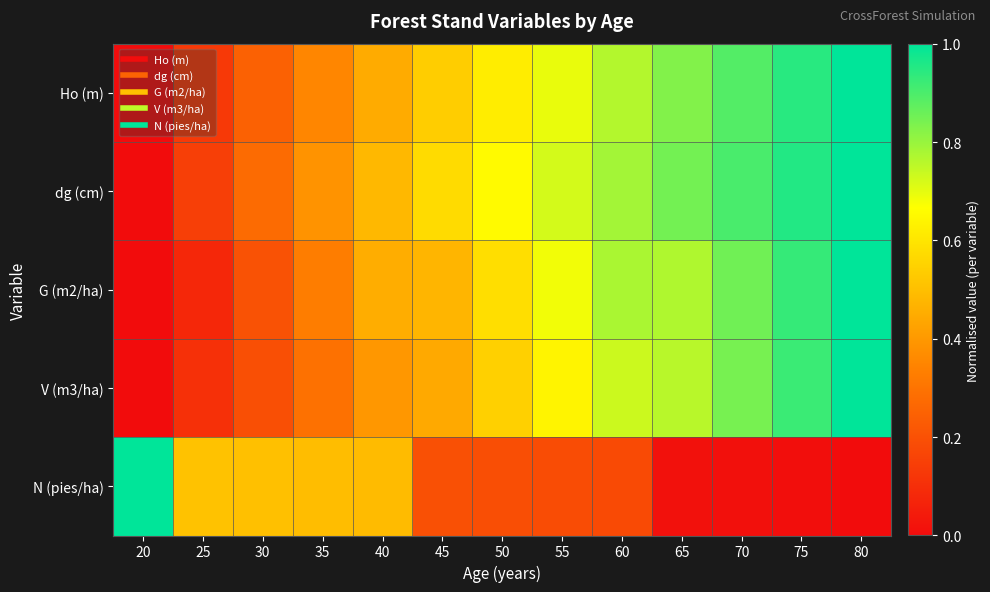

At 80, list the series in order from largest to smallest.

Ho (m), dg (cm), G (m2/ha), V (m3/ha), N (pies/ha)